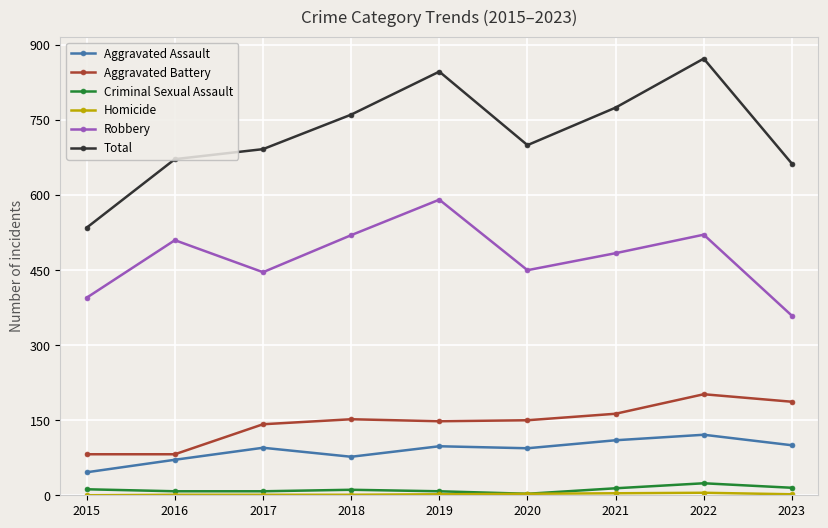

True or false: Total and Aggravated Battery intersect in this chart.

False